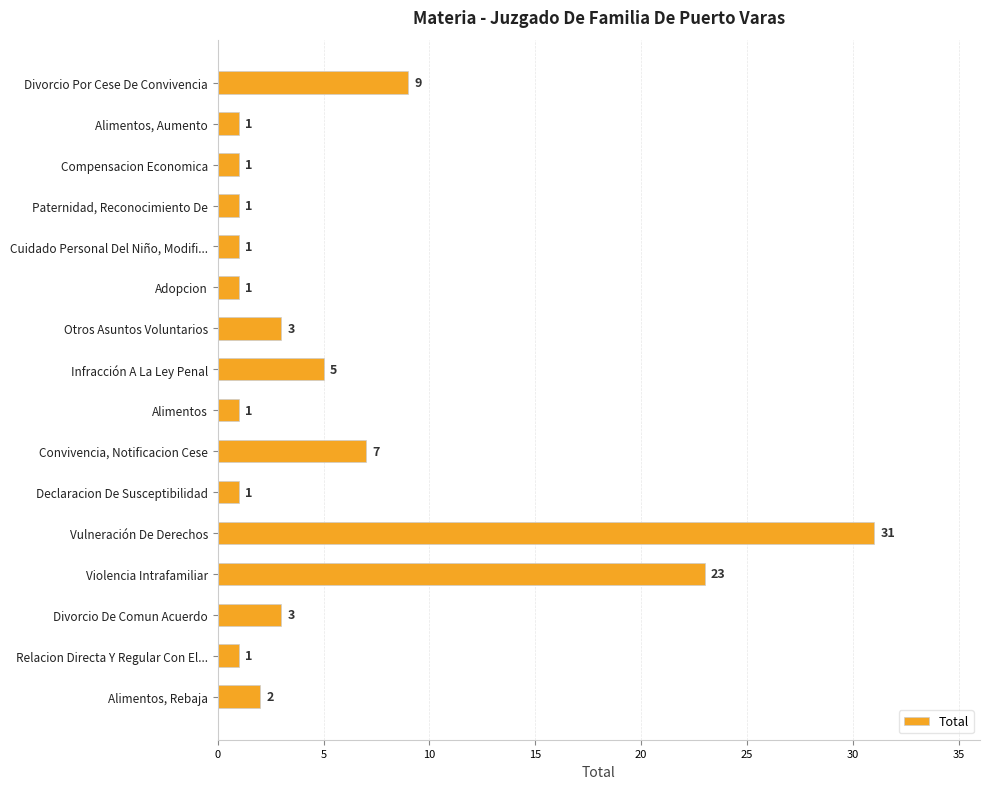

How many bars are there in total?

16